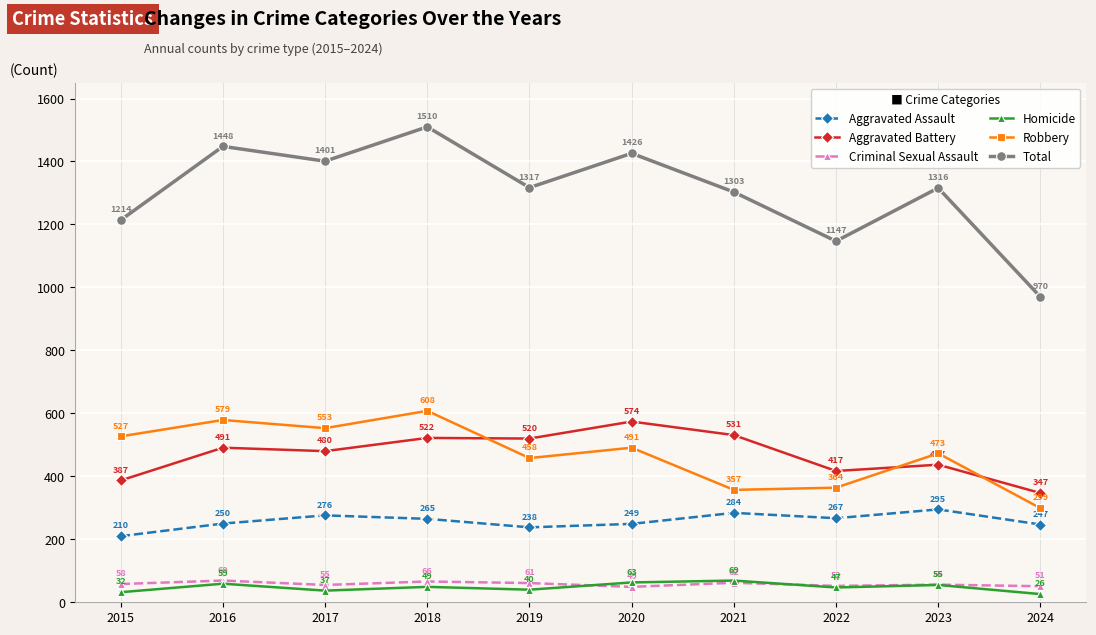

True or false: Criminal Sexual Assault and Aggravated Assault intersect in this chart.

False